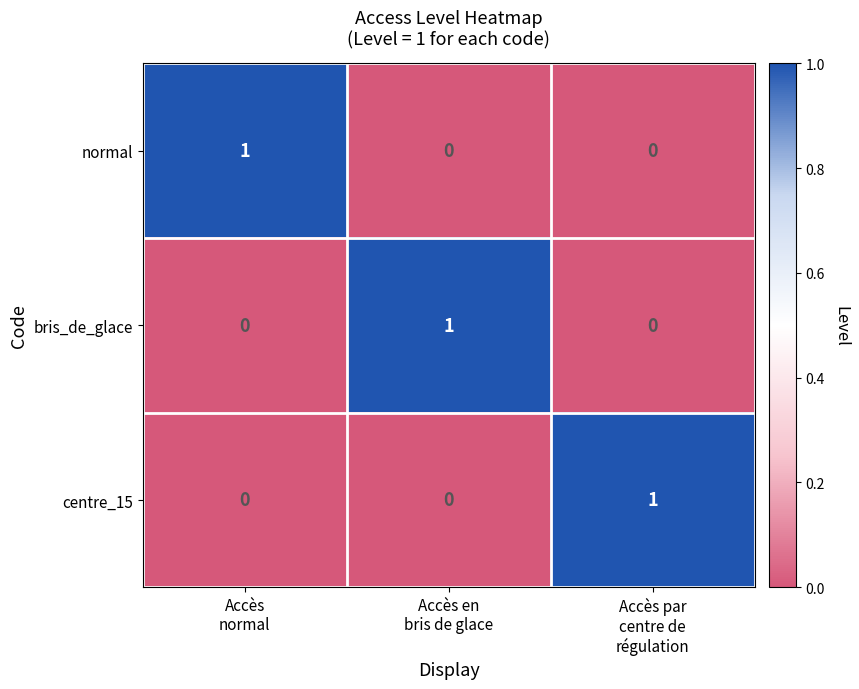

How many centre_15 values are between 0 and 1?

3